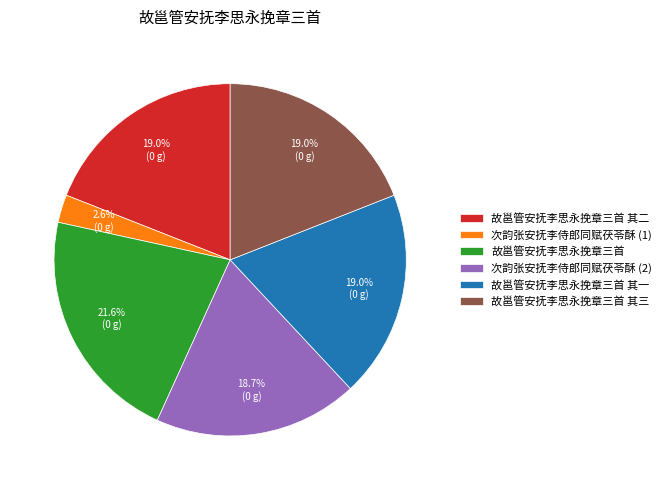

What is the largest slice in the pie chart?

故邕管安抚李思永挽章三首